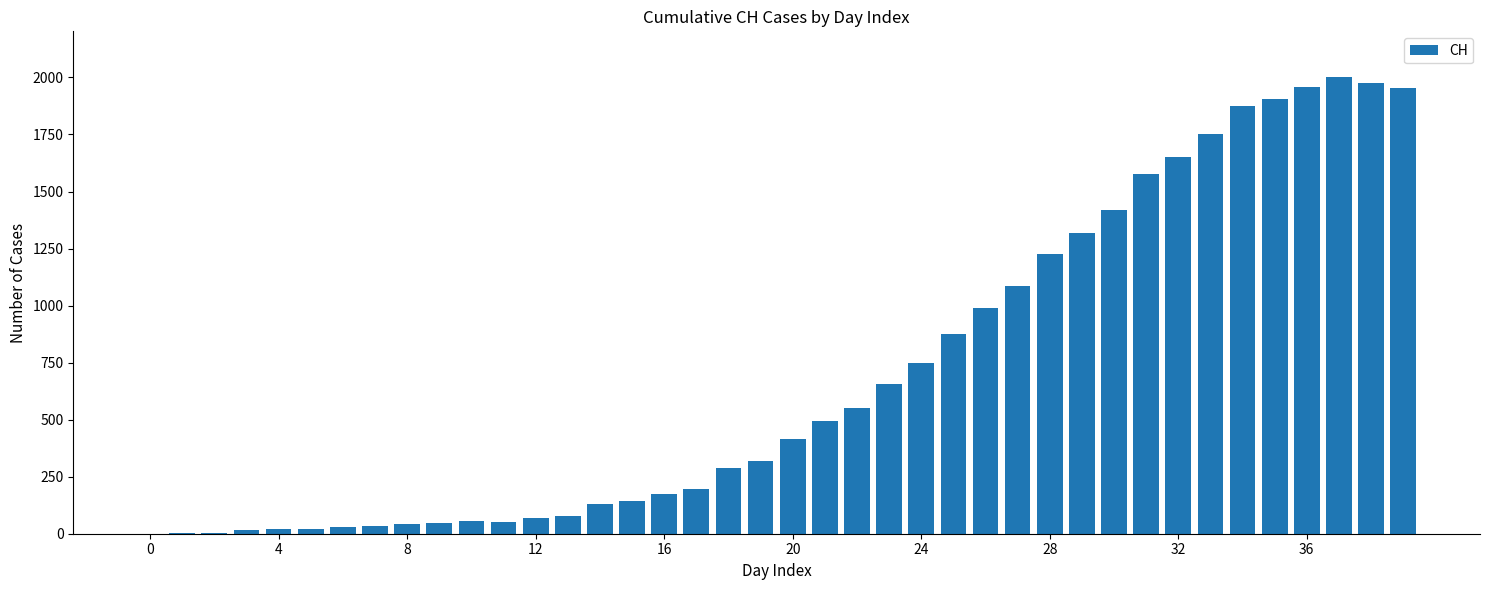

What is the greatest value displayed?

2002